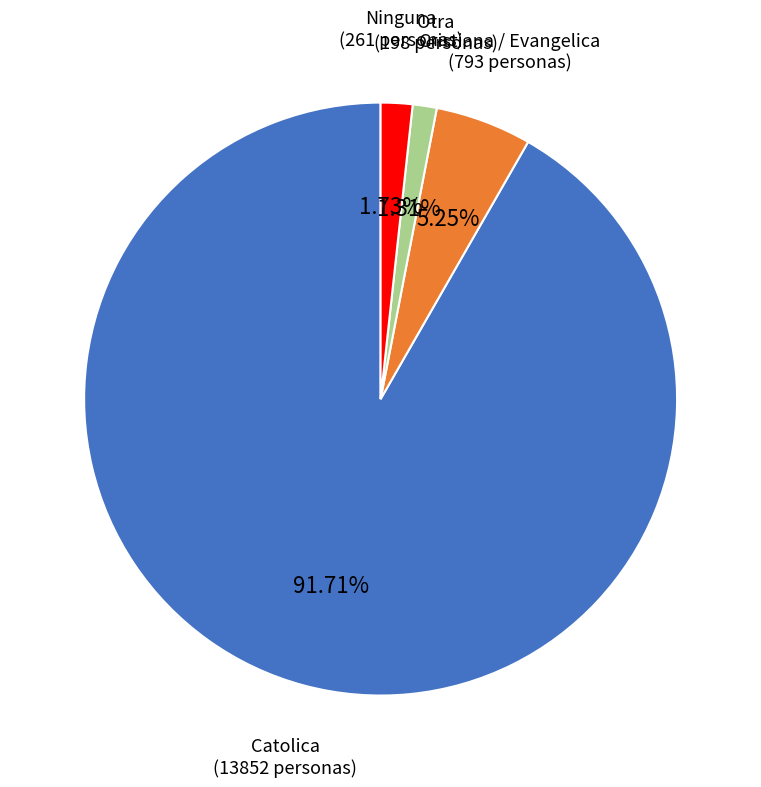

Which has a higher value, Cristiana / Evangelica or Catolica?

Catolica